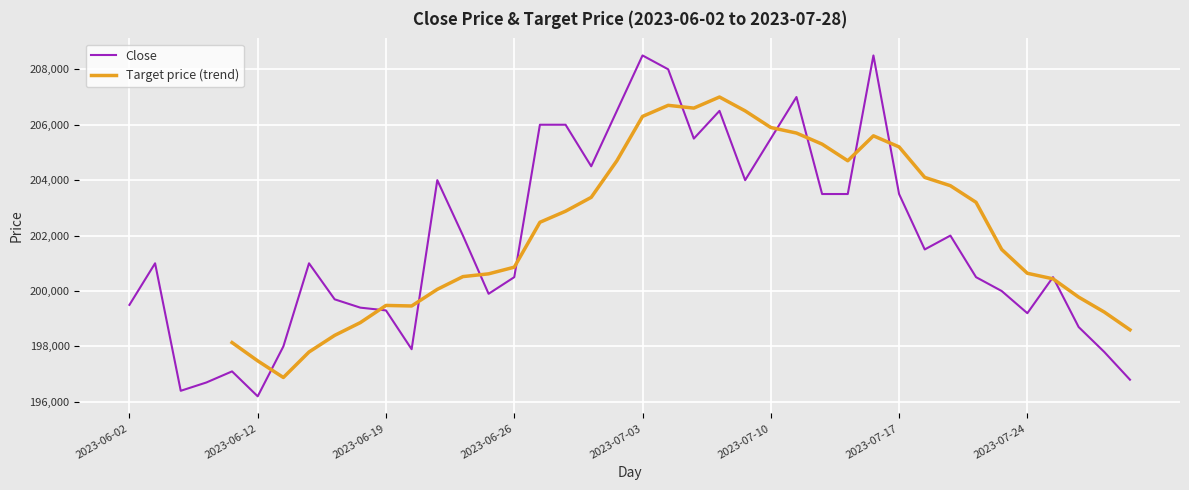

Where is the first local minimum?

2023-06-07